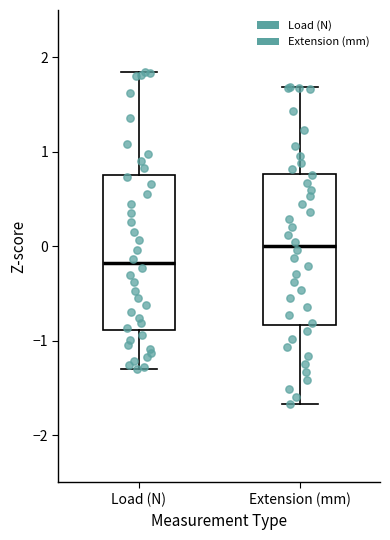

Reading left to right, transcribe this box plot: for each box, give where its median line is, the range the box spans, and where its two whiskers end, as read against the y-axis. The values are not printed on the chart, so give them approximately, as read against the axis.

Load (N): median -0.2, box -0.9 to 0.8, whiskers -1.3 to 1.8
Extension (mm): median 0.0, box -0.8 to 0.8, whiskers -1.7 to 1.7